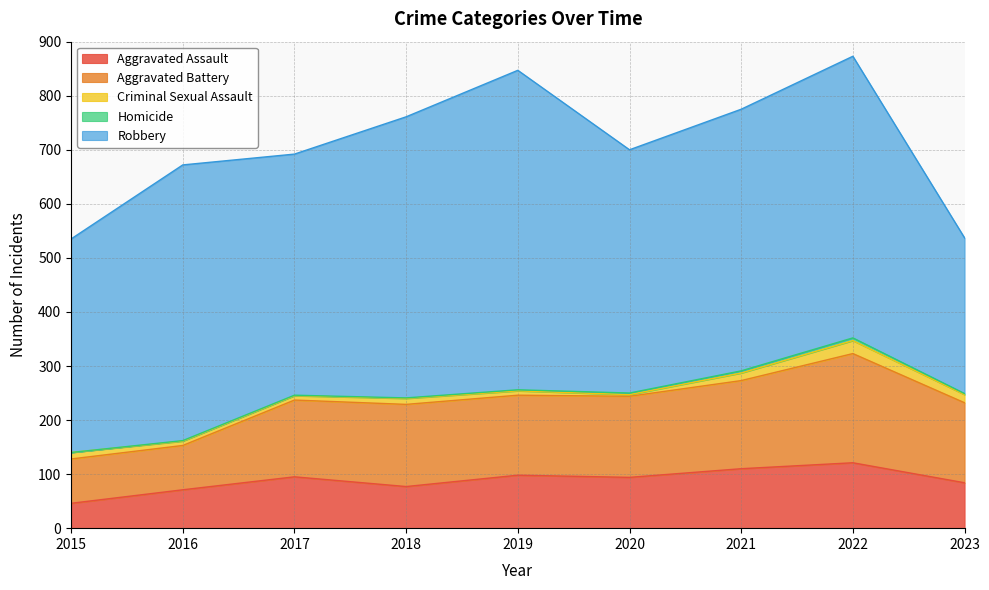

Reading left to right, what are all the values shown in this chart?

Aggravated Assault: 46	71	95	77	98	94	110	121	84
Aggravated Battery: 82	82	142	152	148	150	163	202	148
Criminal Sexual Assault: 12	8	8	11	8	3	14	24	15
Homicide: 0	1	1	1	2	3	4	5	2
Robbery: 395	510	446	520	591	450	484	521	288